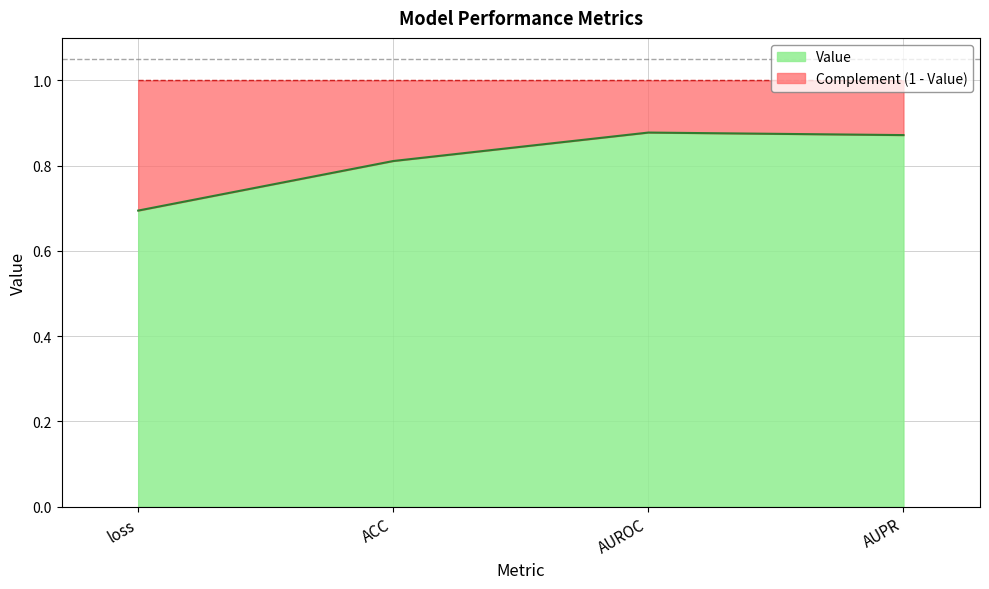

Rank the categories by value from highest to lowest.

AUROC, AUPR, ACC, loss